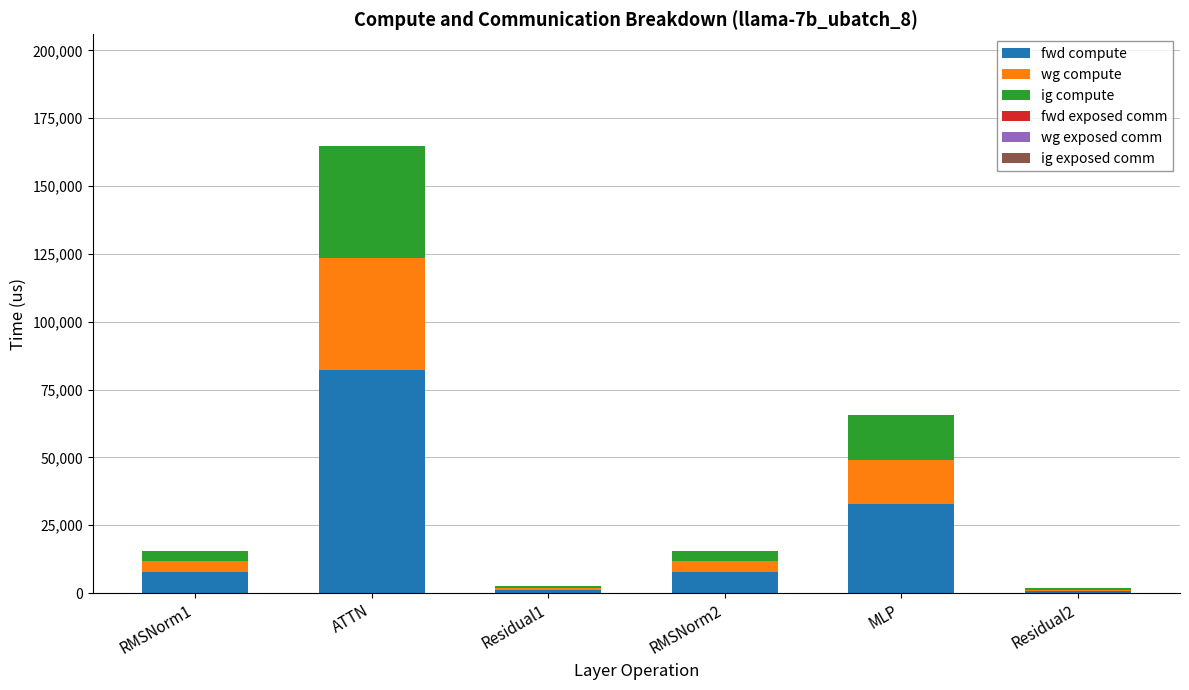

What is the total value across all series at MLP?

65624.0